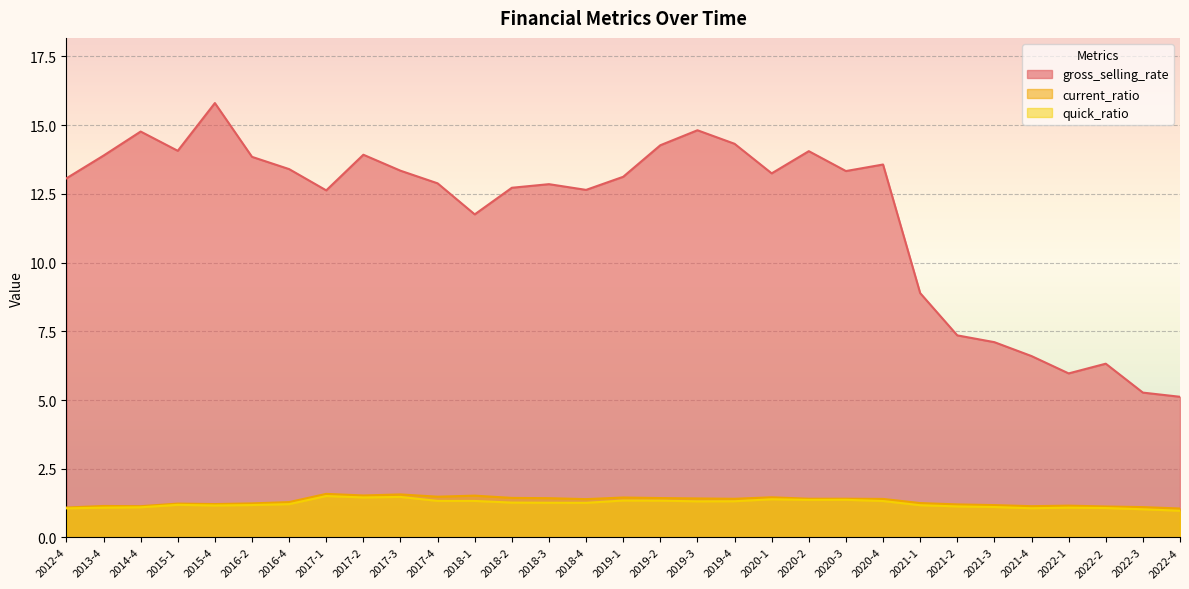

Reading right to left, list all the values displayed in this chart.

gross_selling_rate: 5.1	5.3	6.3	6.0	6.6	7.1	7.4	8.9	13.6	13.3	14.1	13.2	14.3	14.8	14.3	13.1	12.6	12.9	12.7	11.8	12.9	13.3	13.9	12.6	13.4	13.8	15.8	14.1	14.8	13.9	13.1
current_ratio: 1.1	1.1	1.1	1.2	1.1	1.2	1.2	1.3	1.4	1.4	1.4	1.5	1.4	1.4	1.4	1.5	1.4	1.4	1.4	1.5	1.5	1.6	1.5	1.6	1.3	1.2	1.2	1.2	1.1	1.1	1.1
quick_ratio: 1.0	1.0	1.1	1.1	1.1	1.1	1.1	1.2	1.3	1.4	1.4	1.4	1.3	1.3	1.3	1.3	1.3	1.3	1.3	1.3	1.3	1.5	1.5	1.5	1.2	1.2	1.2	1.2	1.1	1.1	1.1